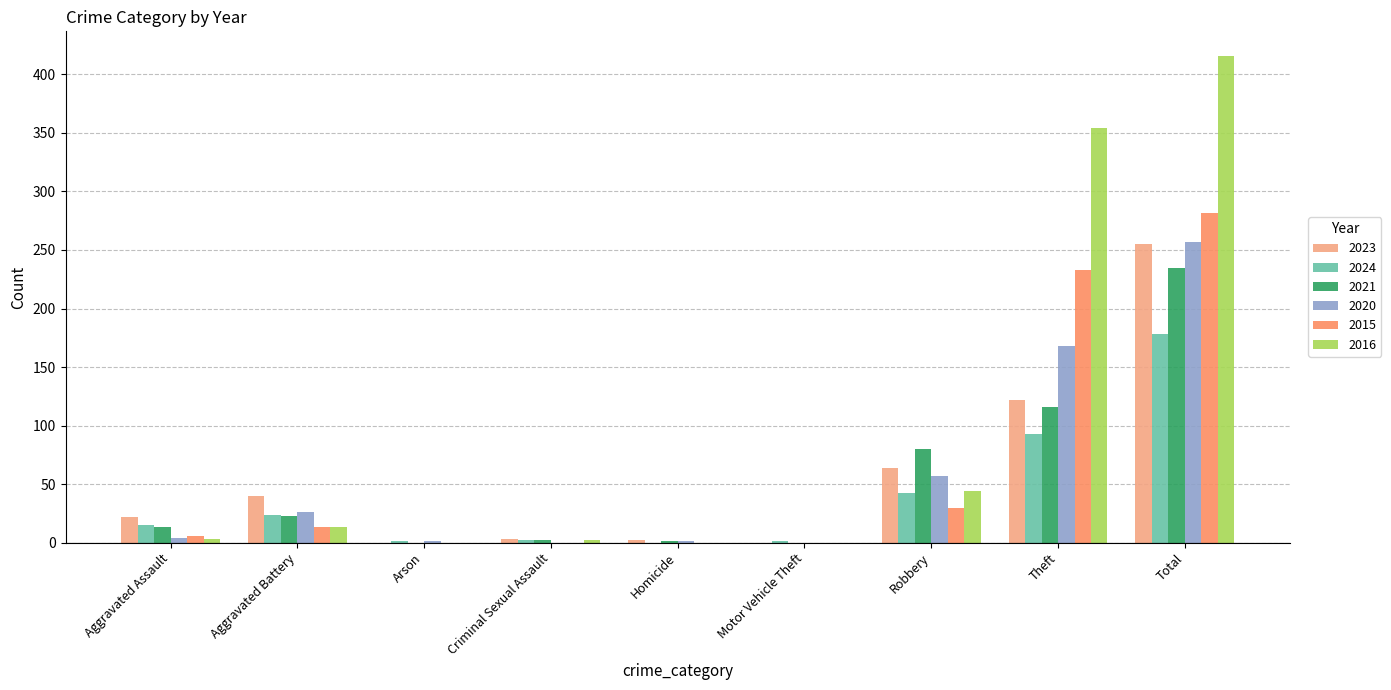

Where is 2015 nearest to the value 141?

Theft